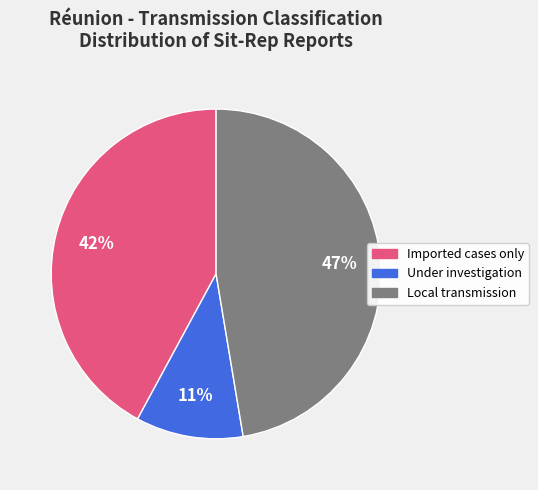

Approximately how many times larger is the value at Imported cases only compared to Local transmission?

0.9